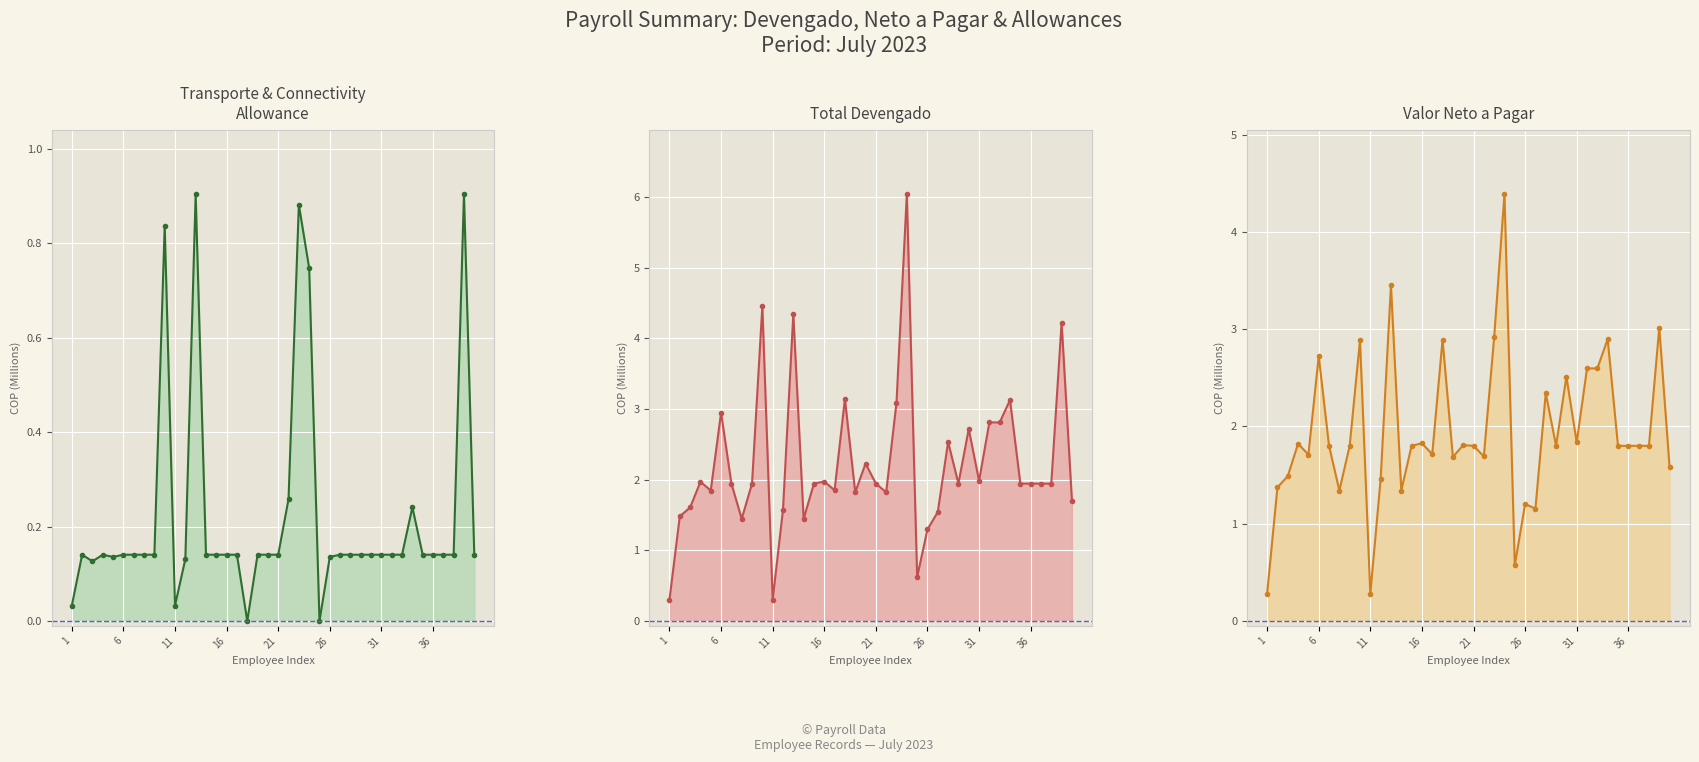

What is the sum of all VALOR NETO A PAGAR line values?

77.6